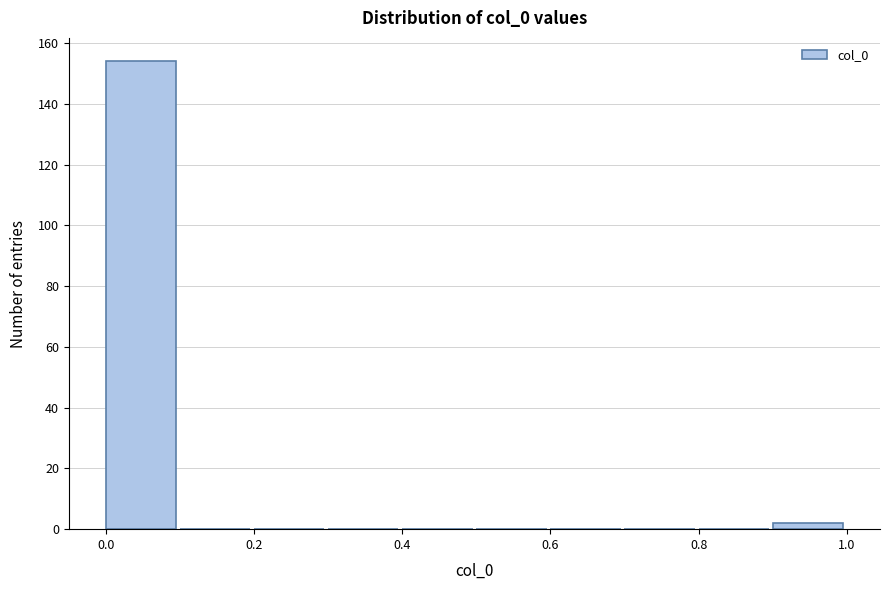

Reading left to right, transcribe this chart: for each bar, give the range it covers on the x-axis and its height. The values are not printed on the chart, so give them approximately, as read against the axis.

0.0 to 0.1: 154
0.1 to 0.2: 0
0.2 to 0.3: 0
0.3 to 0.4: 0
0.4 to 0.5: 0
0.5 to 0.6: 0
0.6 to 0.7: 0
0.7 to 0.8: 0
0.8 to 0.9: 0
0.9 to 1.0: 2